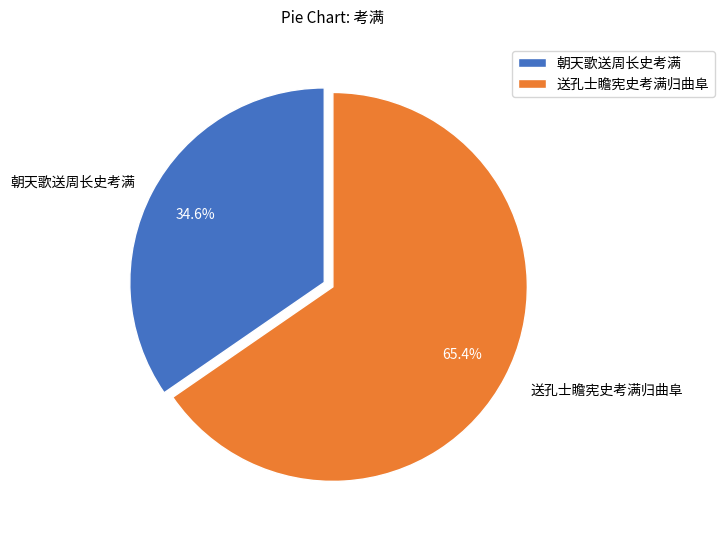

Between 送孔士瞻宪史考满归曲阜 and 朝天歌送周长史考满, which is larger?

送孔士瞻宪史考满归曲阜